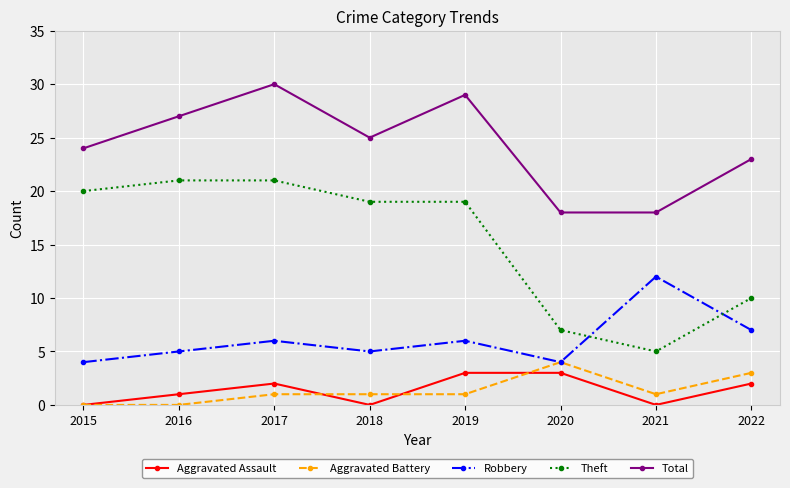

The value of Total at 2021 is 5. True or false?

False